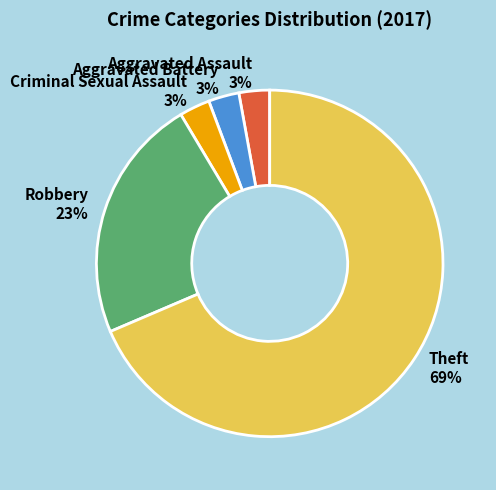

How many segments does this pie chart have?

5